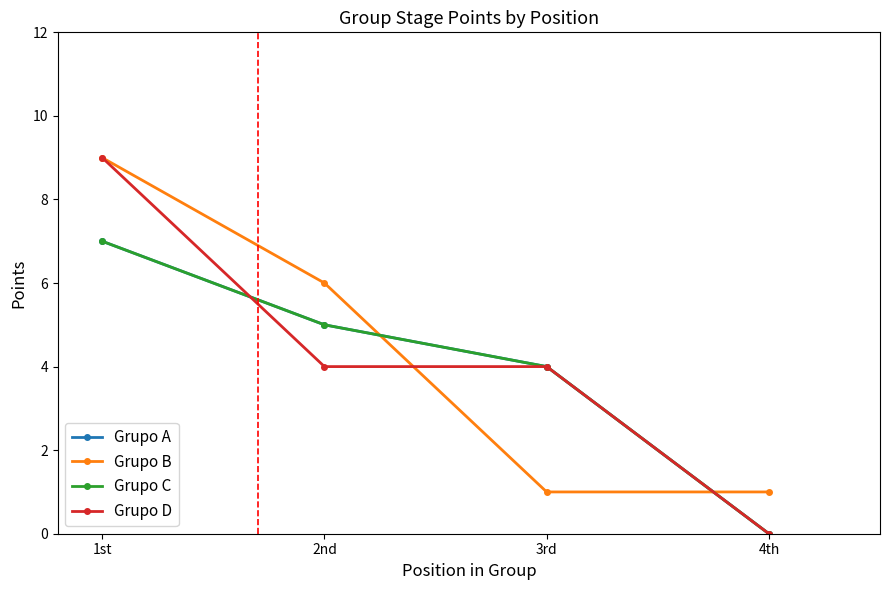

Count the Grupo A values in the range 4 to 7.

3